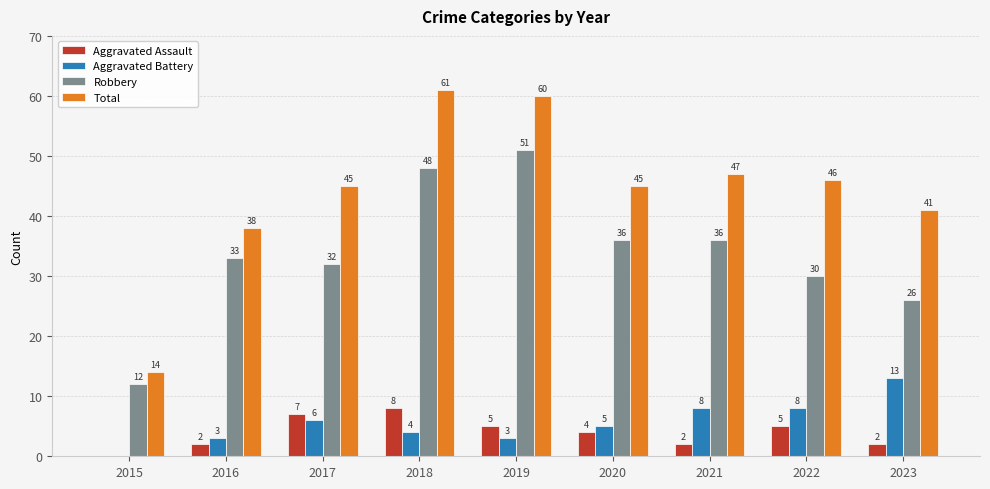

What is the maximum value for Total?

61